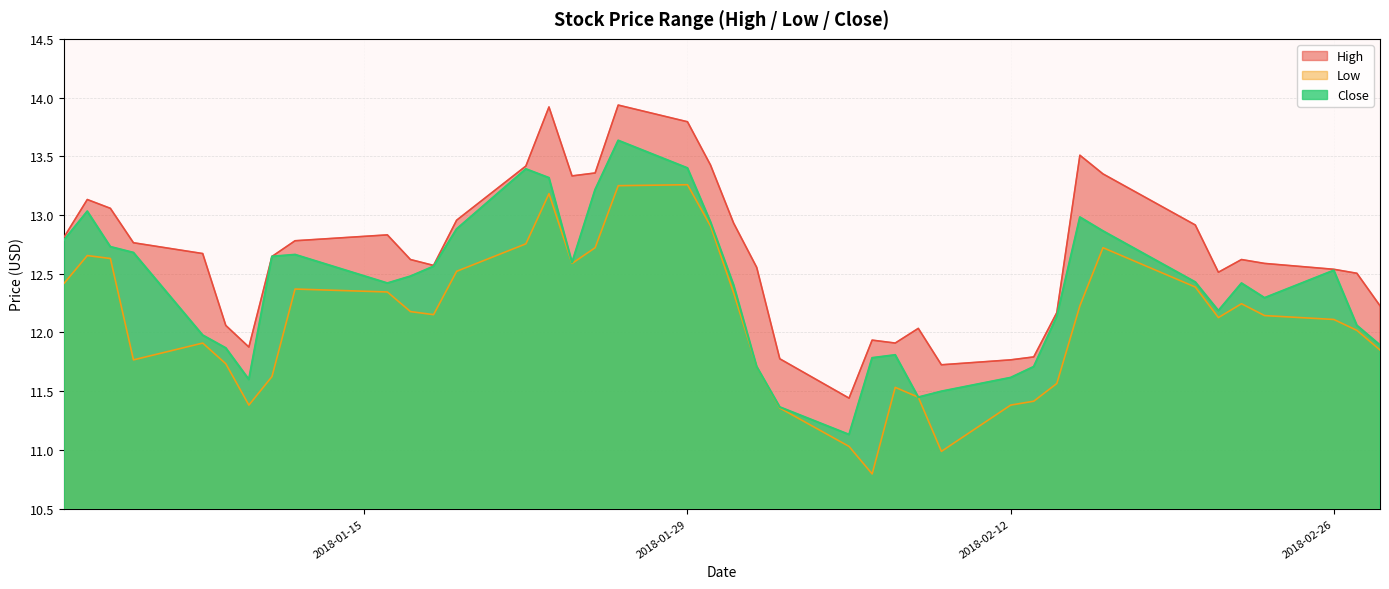

True or false: Close has more than 1 interior local peaks.

True